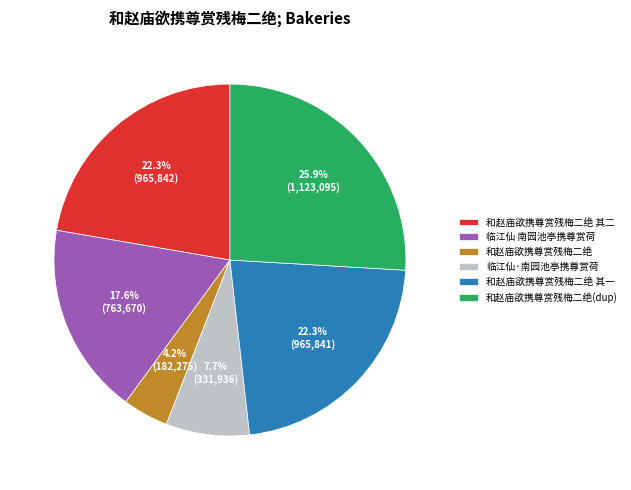

Which slice is the smallest?

和赵庙欲携尊赏残梅二绝